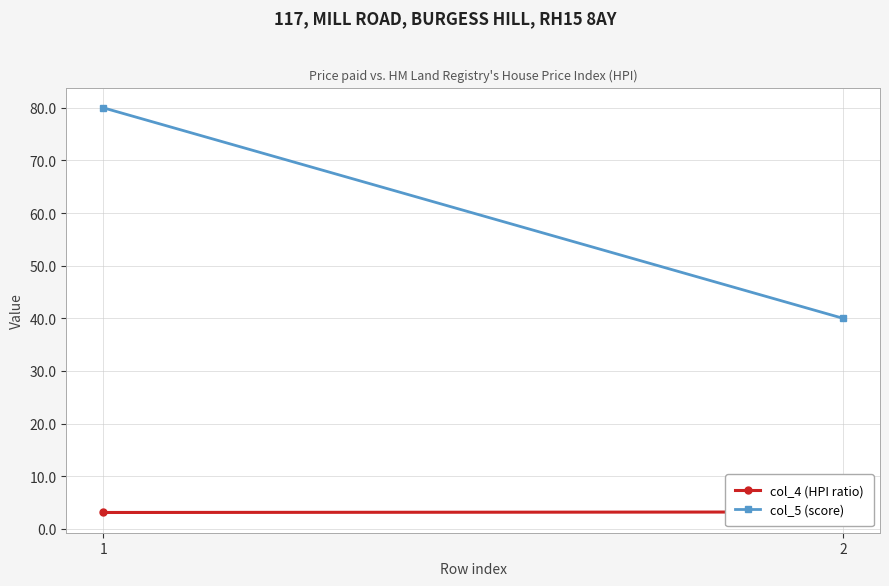

How many lines are shown in the chart?

2